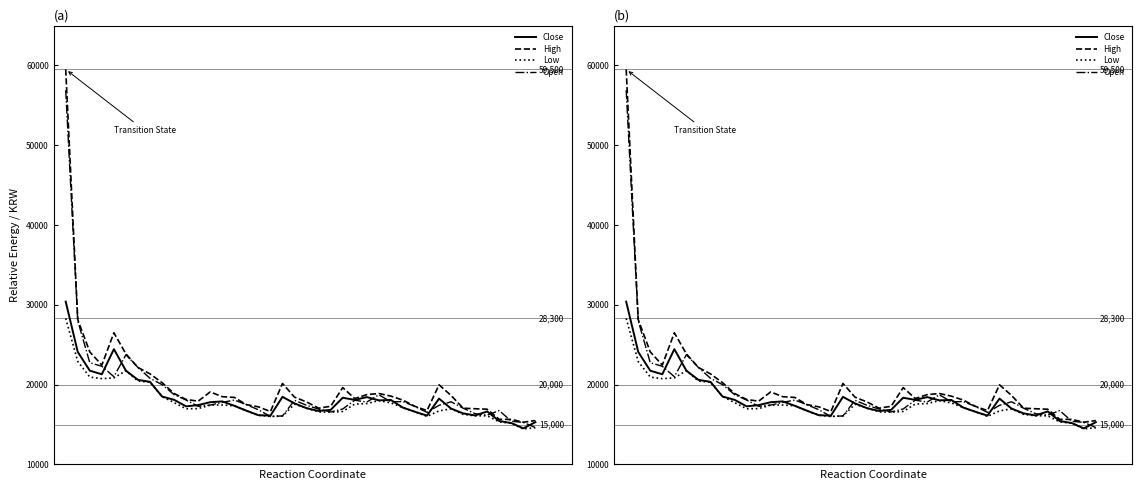

Which series changed the most between 21 and 22?

Open